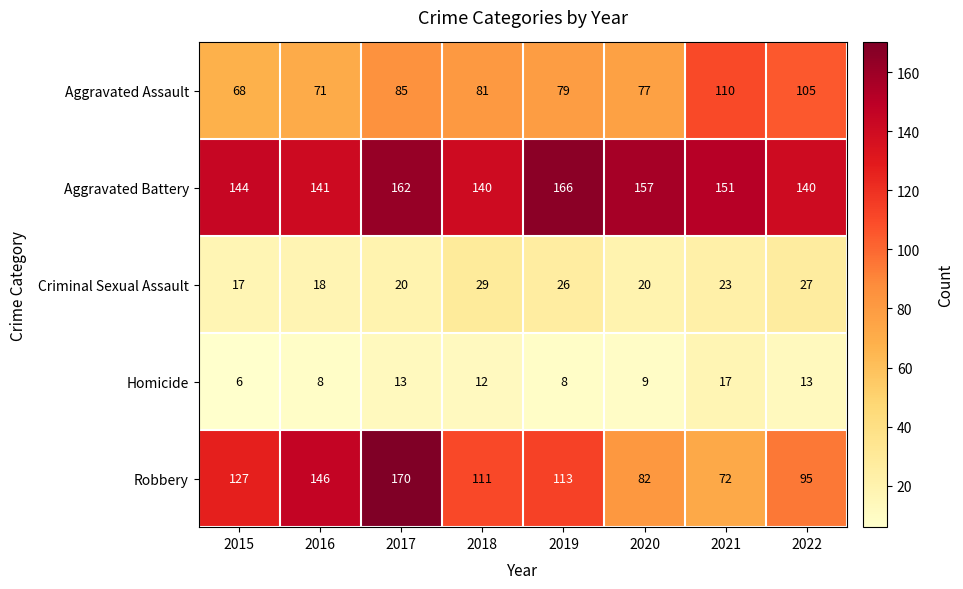

Read the Aggravated Battery value at 2016, to the nearest 5.

140